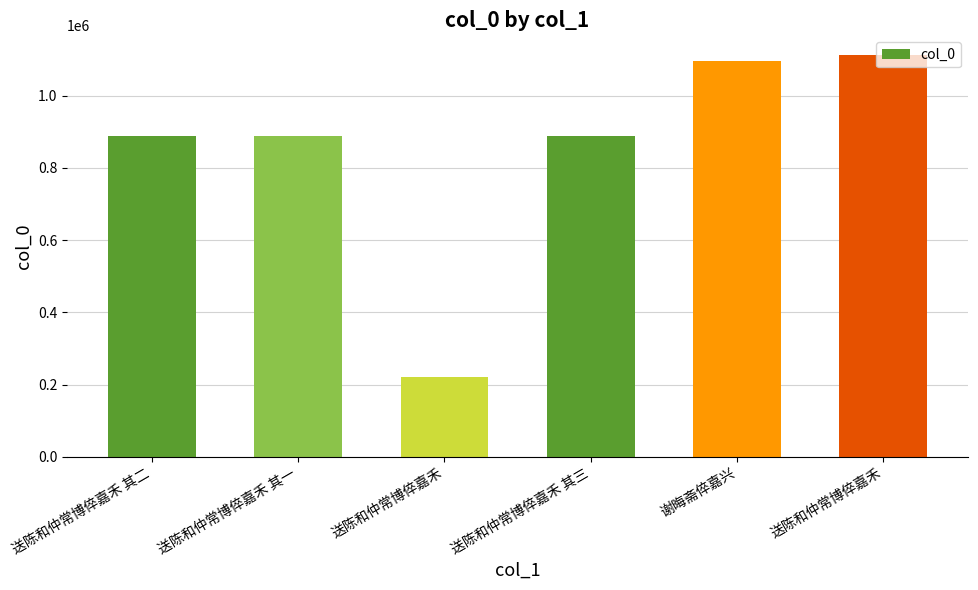

Rank the categories by value from highest to lowest.

送陈和仲常博倅嘉禾, 谢晦斋倅嘉兴, 送陈和仲常博倅嘉禾 其一, 送陈和仲常博倅嘉禾 其三, 送陈和仲常博倅嘉禾 其二, 送陈和仲常博倅嘉禾